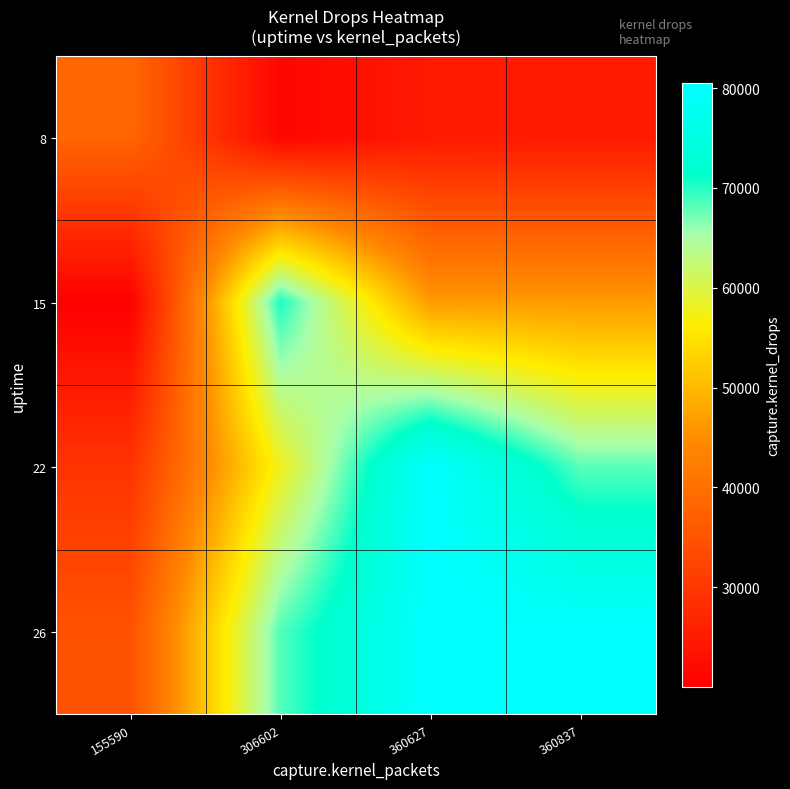

List the series in order of their overall mean, highest first.

26, 22, 15, 8